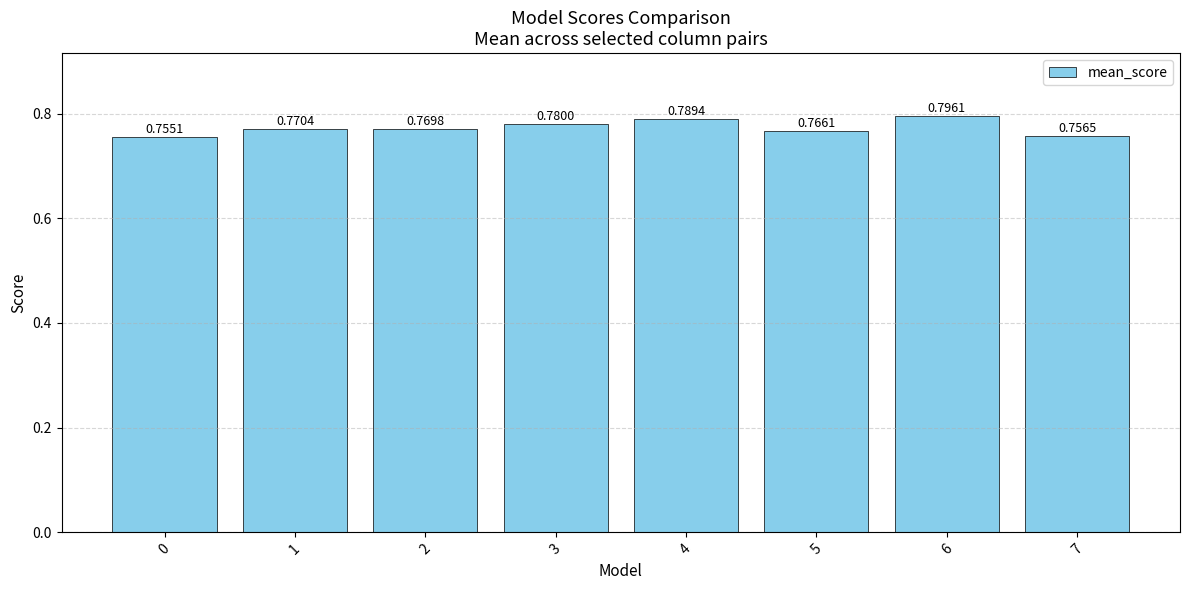

List the labels in order of value, smallest first.

0, 7, 5, 2, 1, 3, 4, 6